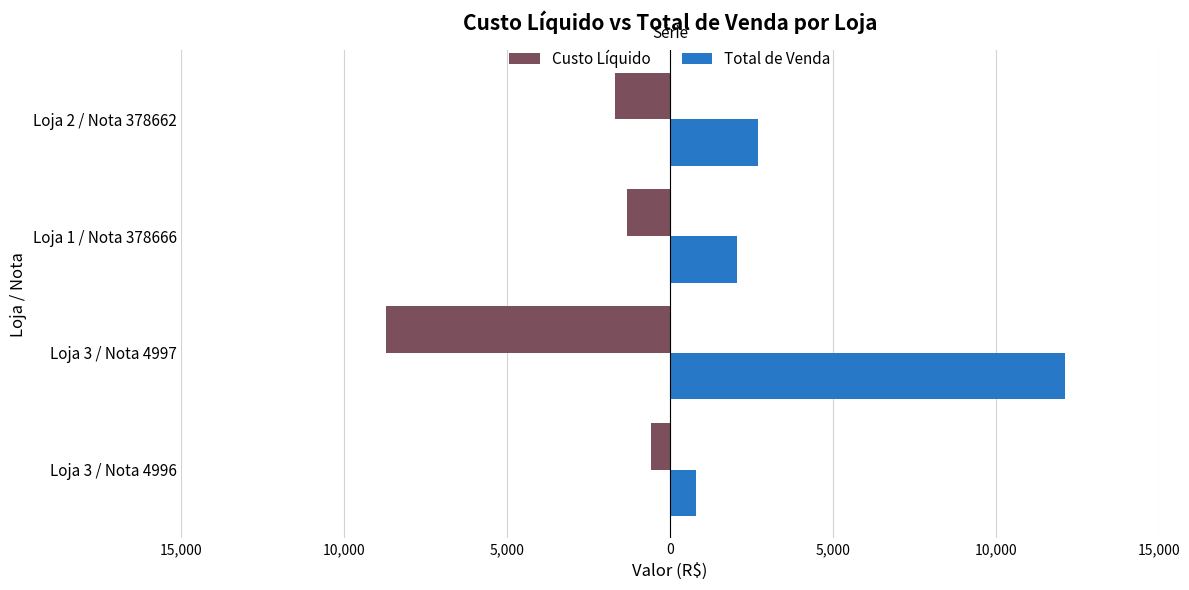

What are all the series names shown in the legend?

Custo Líquido, Total de Venda